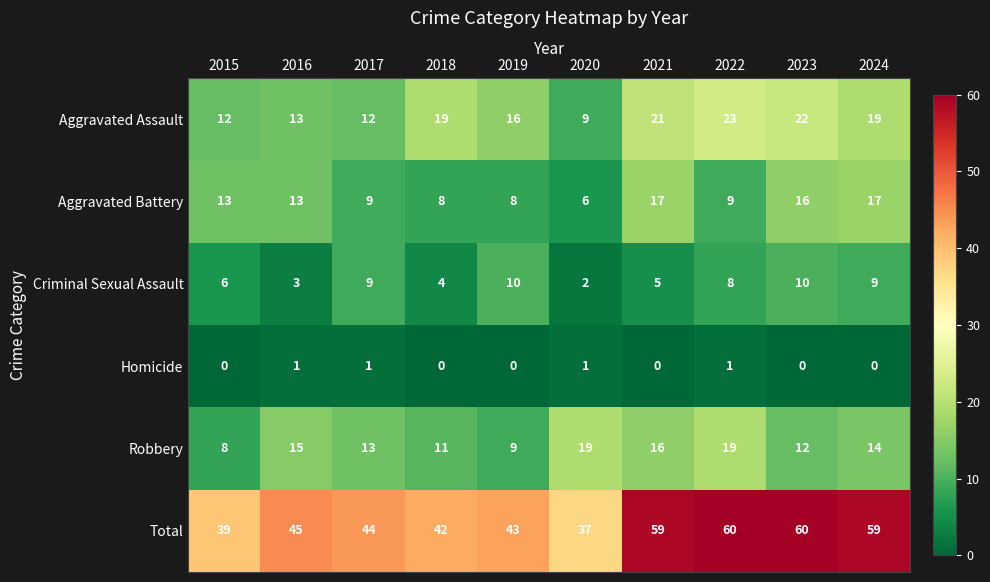

Is the value of Aggravated Battery at 2017 greater than the value of Homicide at 2024?

Yes